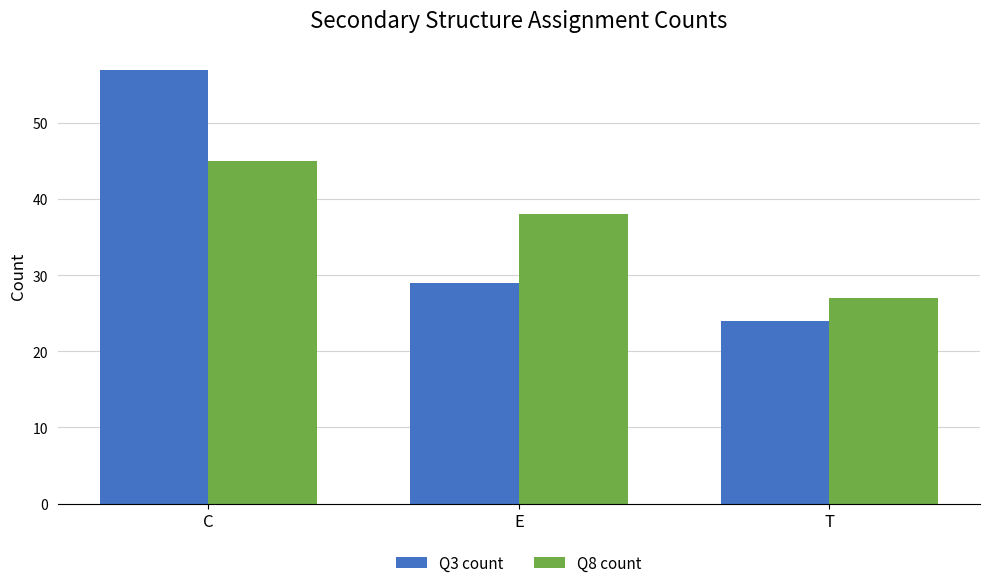

What are all the series names shown in the legend?

Q3 count, Q8 count